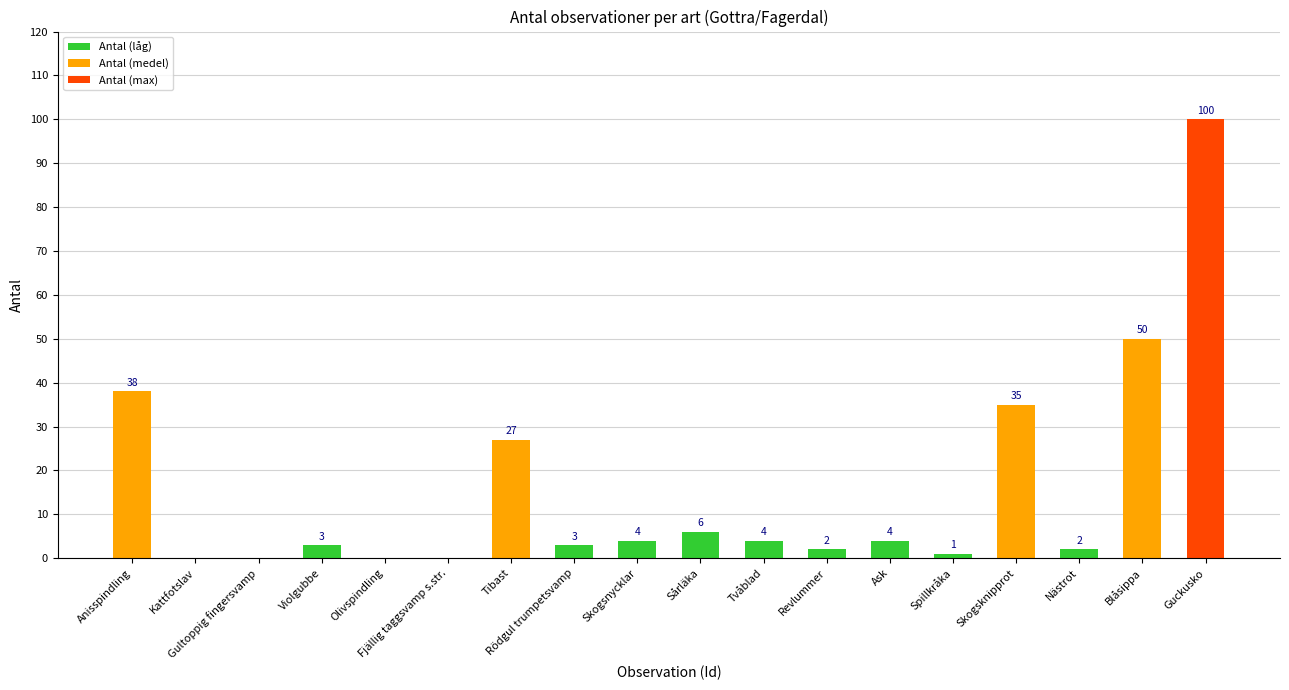

How many positive values are there?

14